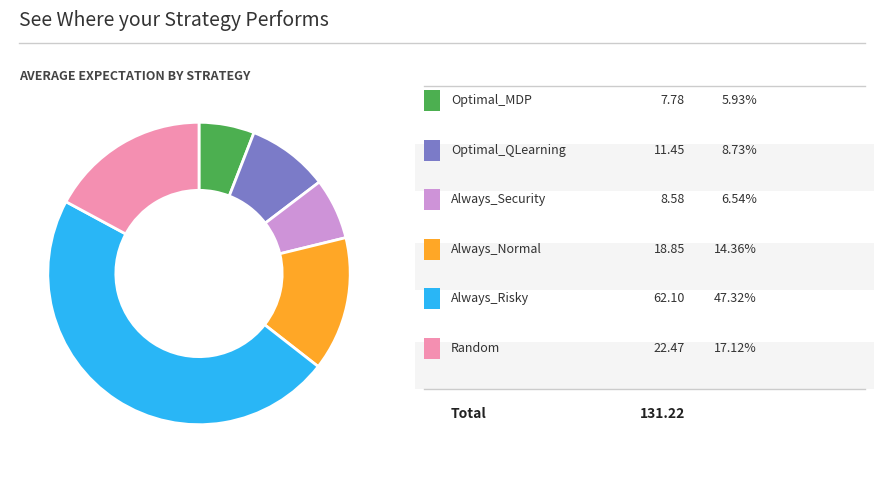

Is there a majority slice in this chart?

No